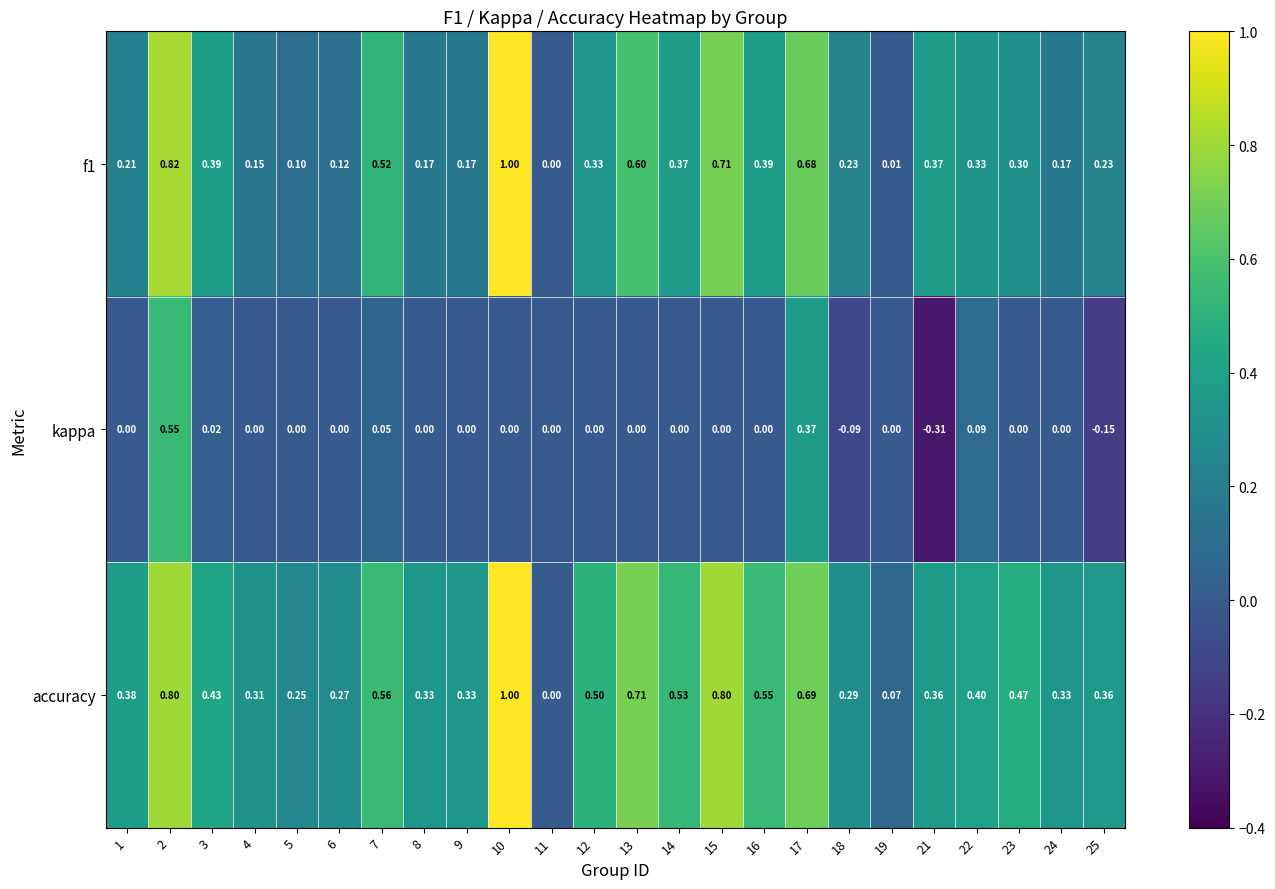

Which series changed the most between 6 and 14?

accuracy